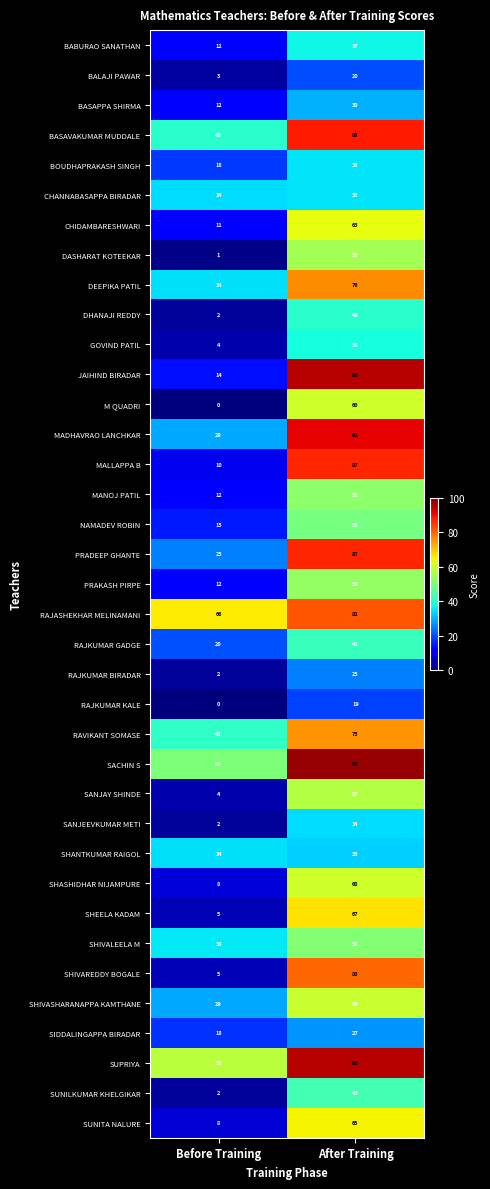

What is the difference between the maximum and minimum values in the SUPRIYA series?

37